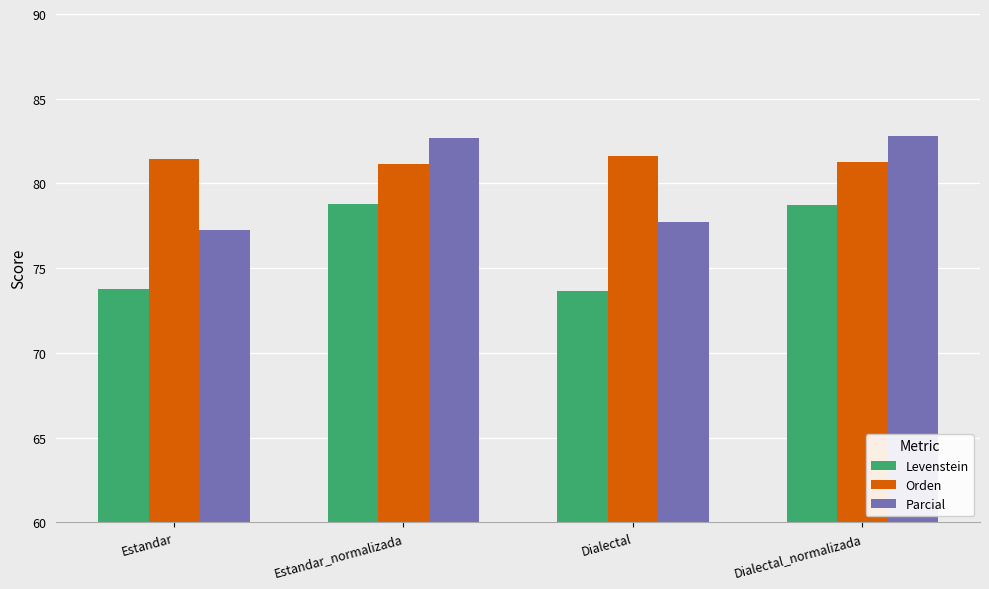

Where is Parcial nearest to the value 80?

Dialectal